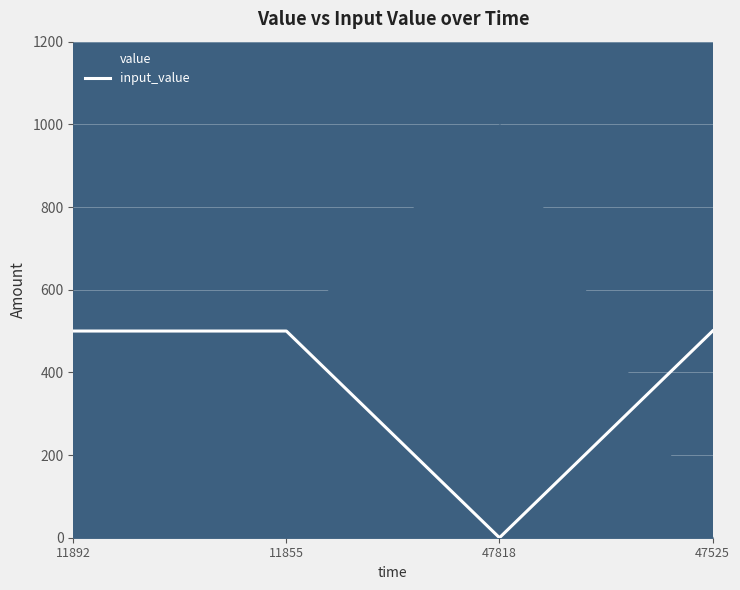

What is the sum of all values?

1500